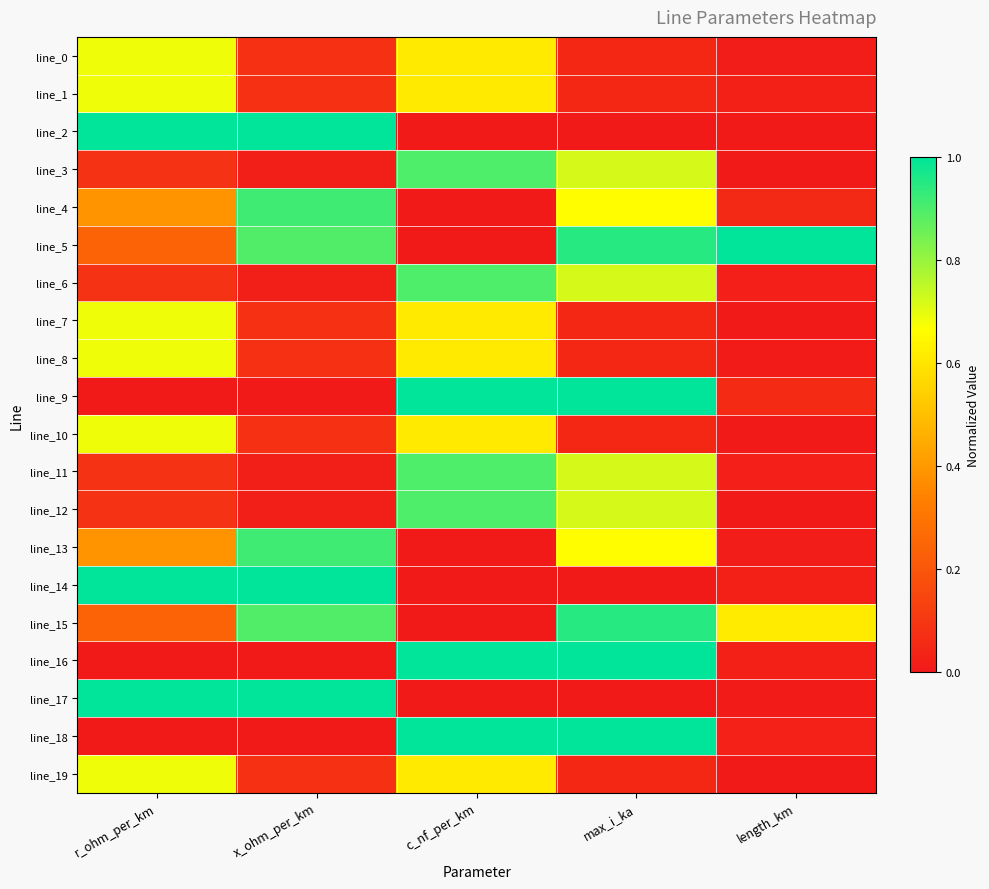

Which series has the largest total across all categories?

line_5